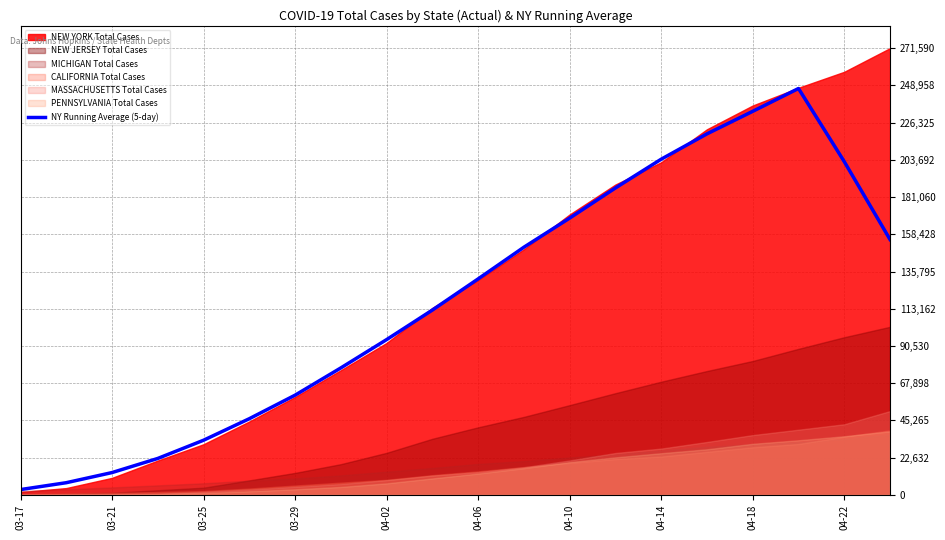

At which label is NY Running Average (5-day) closest to 125154?

04-06